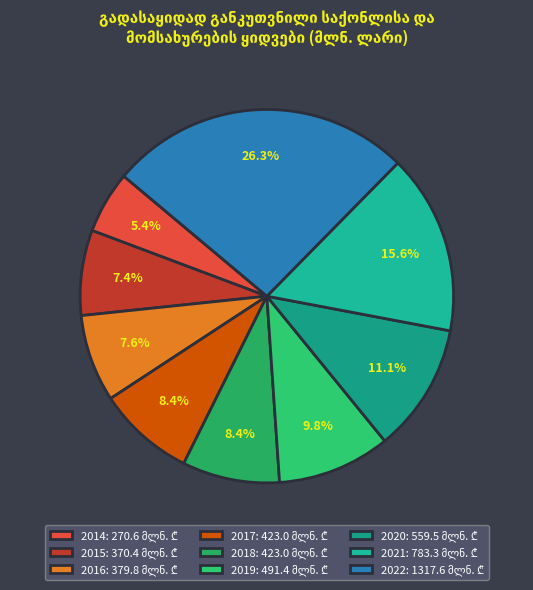

What is the smallest slice in the pie chart?

2014